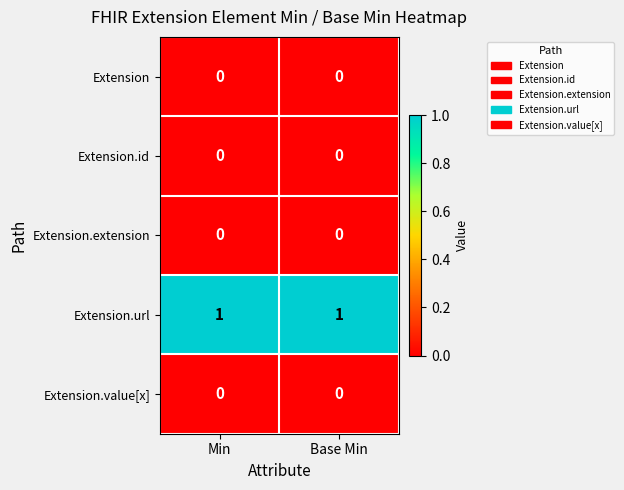

At how many categories does at least one series exceed 0?

2